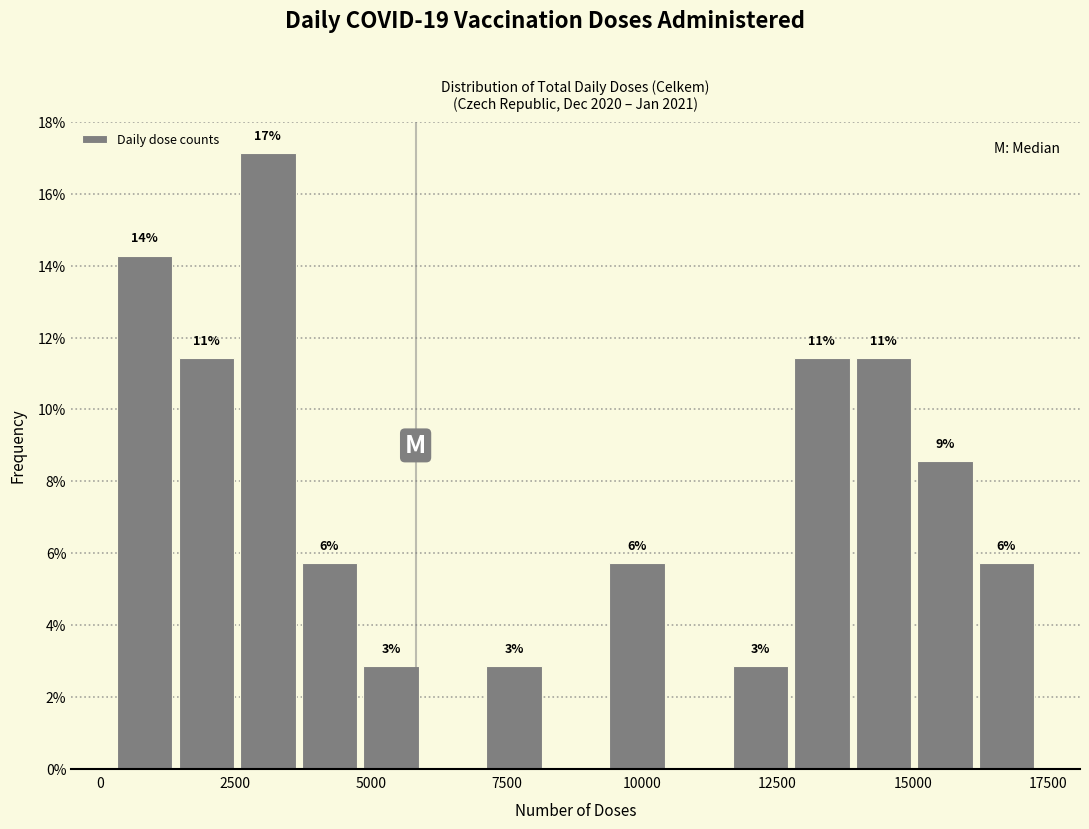

Read against the x-axis, roughly where is the centre of the tallest bar?

3000